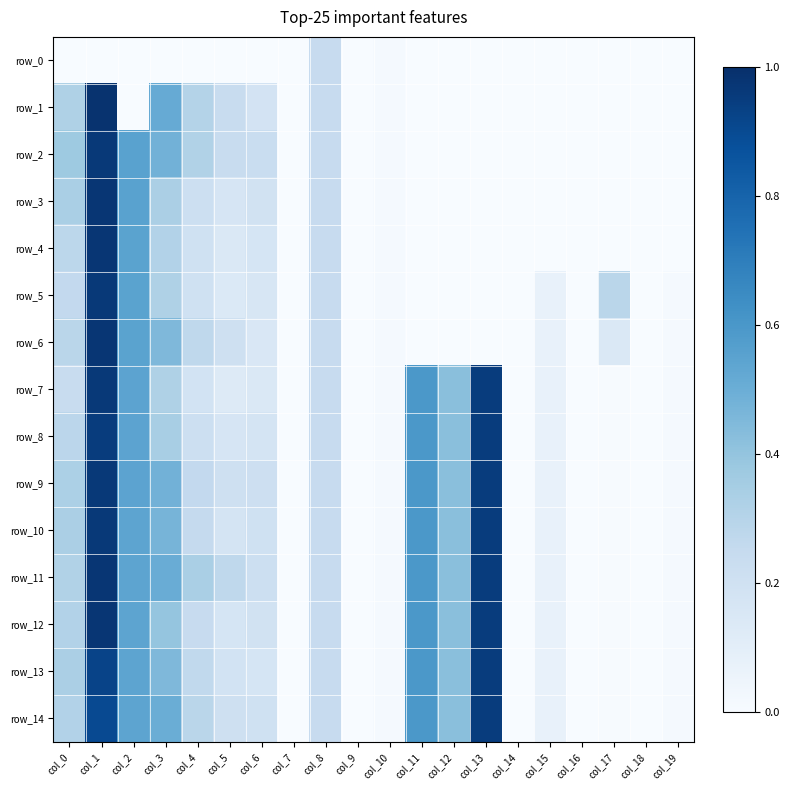

Reading right to left, list all the values displayed in this chart.

row_0: 0.0	0.0	0.0	0.0	0.0	0.0	0.0	0.0	0.0	0.0	0.0	0.2	0.0	0.0	0.0	0.0	0.0	0.0	0.0	0.0
row_1: 0.0	0.0	0.0	0.0	0.0	0.0	0.0	0.0	0.0	0.0	0.0	0.2	0.0	0.2	0.2	0.3	0.5	0.0	1.0	0.3
row_2: 0.0	0.0	0.0	0.0	0.0	0.0	0.0	0.0	0.0	0.0	0.0	0.2	0.0	0.2	0.2	0.3	0.5	0.6	1.0	0.4
row_3: 0.0	0.0	0.0	0.0	0.0	0.0	0.0	0.0	0.0	0.0	0.0	0.2	0.0	0.2	0.2	0.2	0.3	0.6	1.0	0.3
row_4: 0.0	0.0	0.0	0.0	0.0	0.0	0.0	0.0	0.0	0.0	0.0	0.2	0.0	0.2	0.1	0.2	0.3	0.6	1.0	0.3
row_5: 0.0	0.0	0.3	0.0	0.1	0.0	0.0	0.0	0.0	0.0	0.0	0.2	0.0	0.2	0.1	0.2	0.3	0.5	1.0	0.3
row_6: 0.0	0.0	0.1	0.0	0.1	0.0	0.0	0.0	0.0	0.0	0.0	0.2	0.0	0.2	0.2	0.3	0.5	0.5	1.0	0.3
row_7: 0.0	0.0	0.0	0.0	0.1	0.0	0.9	0.4	0.6	0.0	0.0	0.2	0.0	0.1	0.1	0.2	0.3	0.5	1.0	0.2
row_8: 0.0	0.0	0.0	0.0	0.1	0.0	0.9	0.4	0.6	0.0	0.0	0.2	0.0	0.2	0.2	0.2	0.3	0.5	1.0	0.3
row_9: 0.0	0.0	0.0	0.0	0.1	0.0	0.9	0.4	0.6	0.0	0.0	0.2	0.0	0.2	0.2	0.3	0.5	0.5	1.0	0.3
row_10: 0.0	0.0	0.0	0.0	0.1	0.0	0.9	0.4	0.6	0.0	0.0	0.2	0.0	0.2	0.2	0.3	0.5	0.5	1.0	0.3
row_11: 0.0	0.0	0.0	0.0	0.1	0.0	0.9	0.4	0.6	0.0	0.0	0.2	0.0	0.2	0.3	0.3	0.5	0.5	1.0	0.3
row_12: 0.0	0.0	0.0	0.0	0.1	0.0	0.9	0.4	0.6	0.0	0.0	0.2	0.0	0.2	0.2	0.2	0.4	0.5	1.0	0.3
row_13: 0.0	0.0	0.0	0.0	0.1	0.0	0.9	0.4	0.6	0.0	0.0	0.2	0.0	0.2	0.2	0.3	0.5	0.5	0.9	0.3
row_14: 0.0	0.0	0.0	0.0	0.1	0.0	0.9	0.4	0.6	0.0	0.0	0.2	0.0	0.2	0.2	0.3	0.5	0.5	0.9	0.3